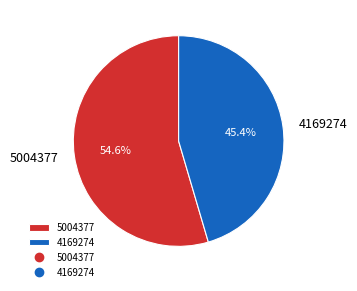

Which slice represents more than half of the pie?

5004377